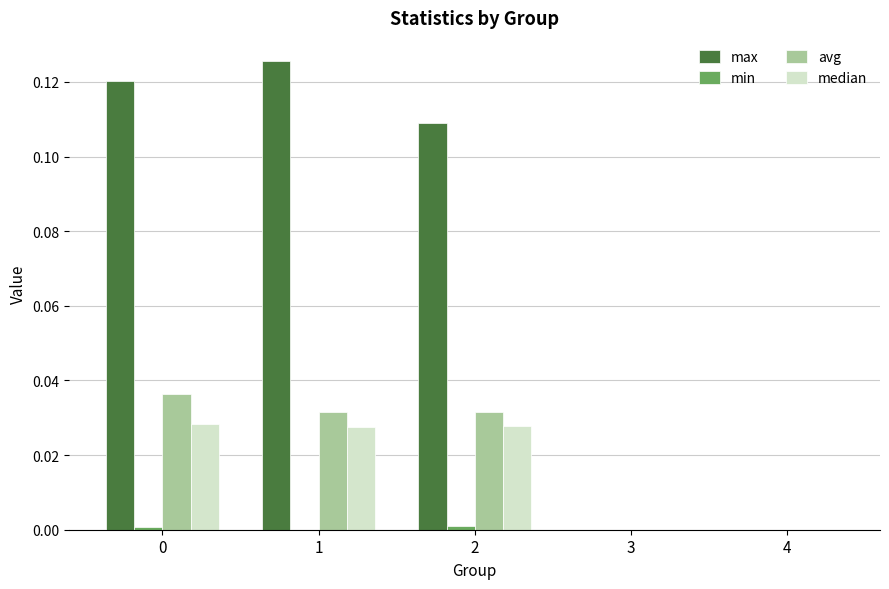

Which series has the largest total across all categories?

max